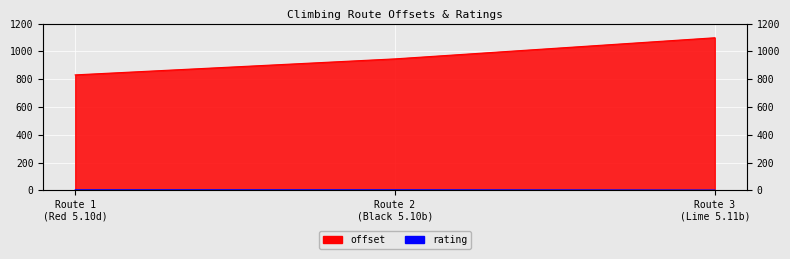

Rank the series at Route 3 (Lime 5.11b) from highest to lowest value.

offset, rating